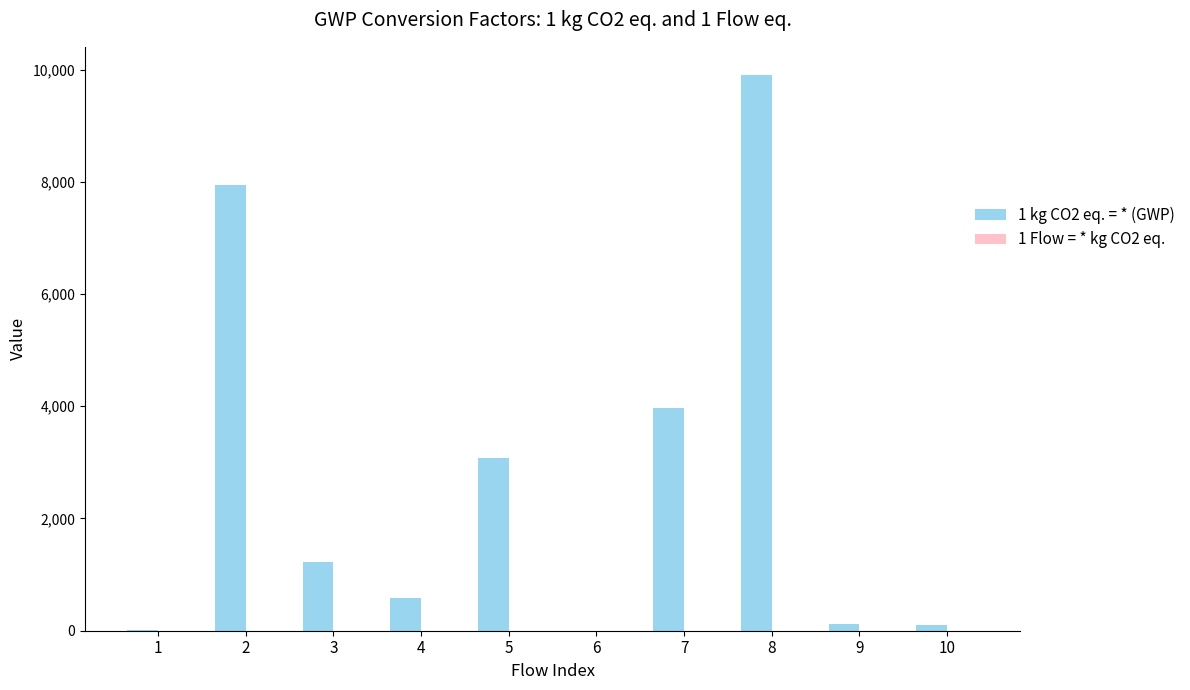

At which category is the sum across all series the highest?

8